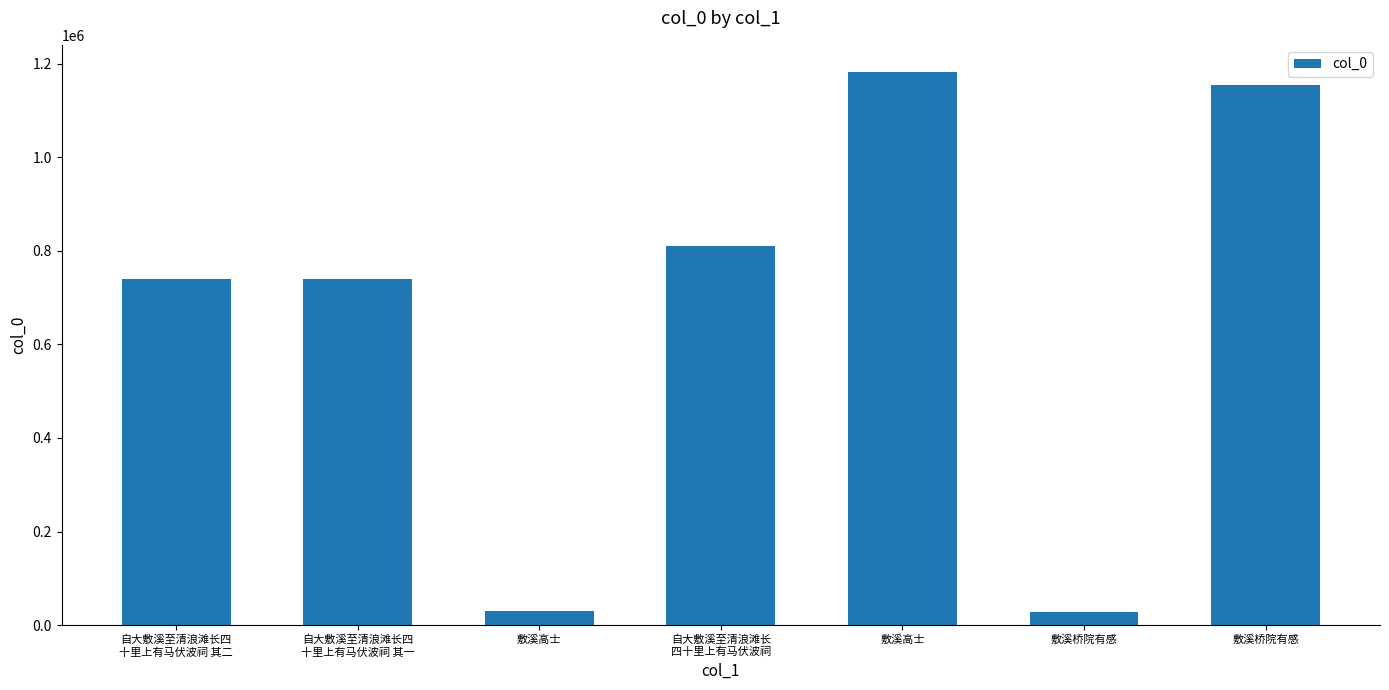

Reading right to left, transcribe all the data shown in this chart.

1154675	28658	1181389	811037	31020	740677	740678